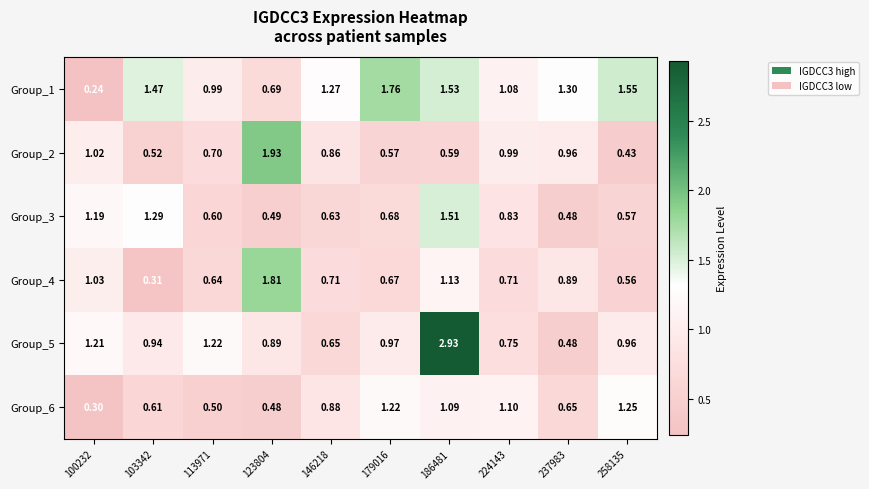

Which series has the largest range (max minus min)?

Group_5